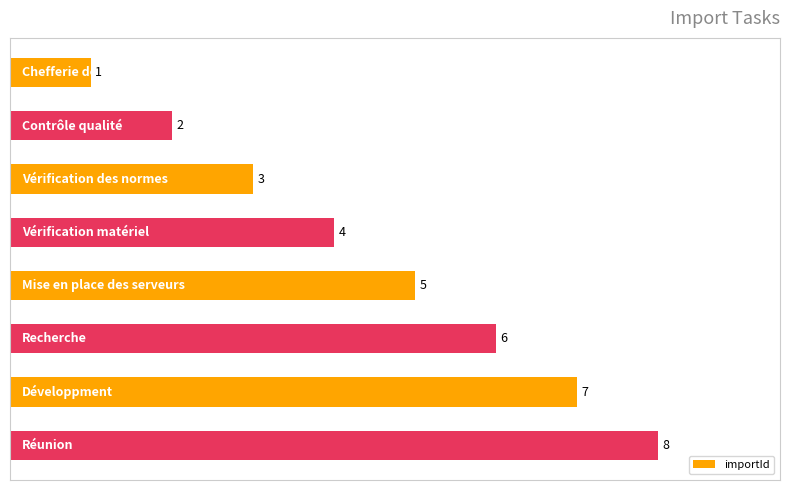

What is the difference between the maximum and minimum values?

7